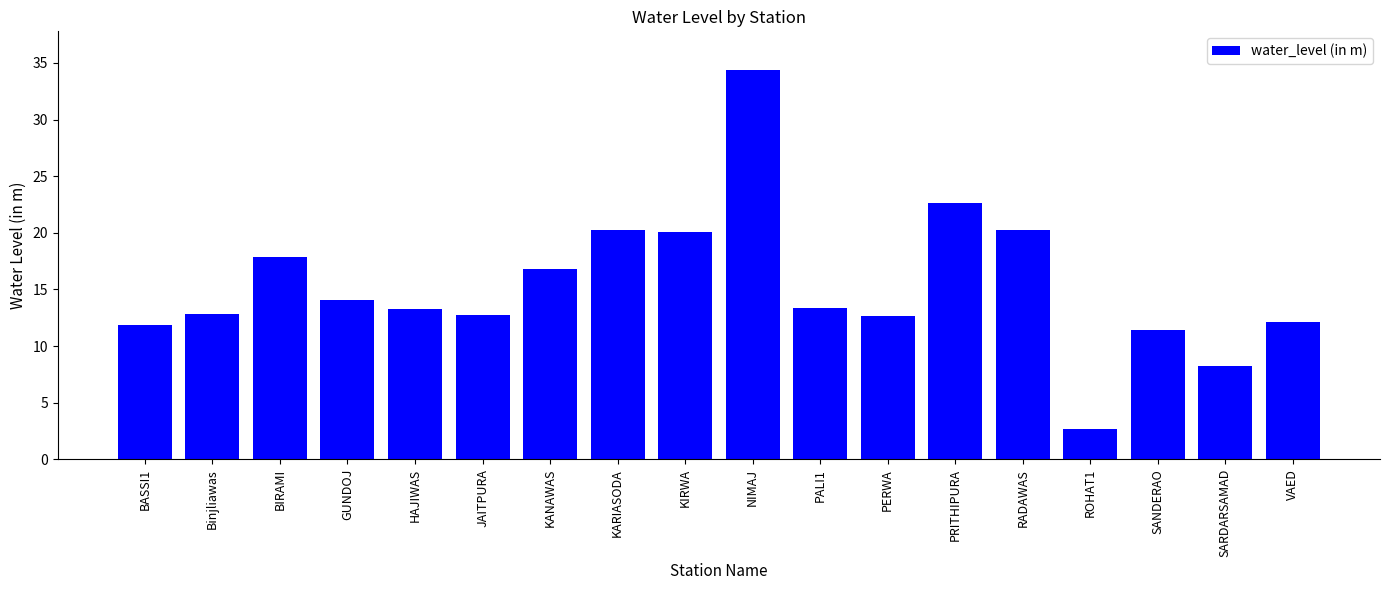

The value at KANAWAS is 16.8. True or false?

True